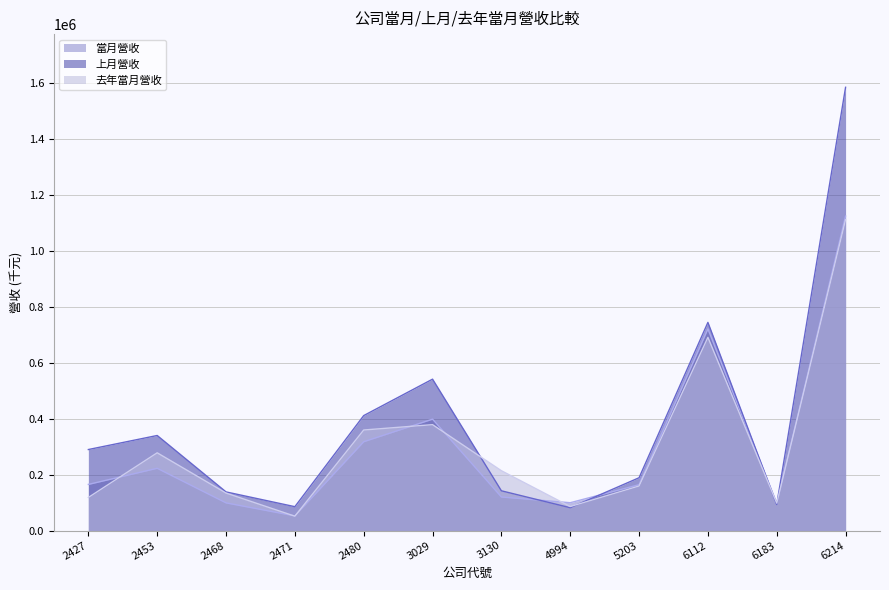

Reading left to right, list all the values displayed in this chart.

當月營收: 164934	222594	98958	52462	317528	398127	119973	99537	163995	720690	97902	1123899
上月營收: 289585	339775	138127	85365	410927	541094	142112	81705	188781	743982	93105	1584206
去年當月營收: 118312	277908	134114	51404	359411	378544	213859	85837	159356	690488	98064	1111342